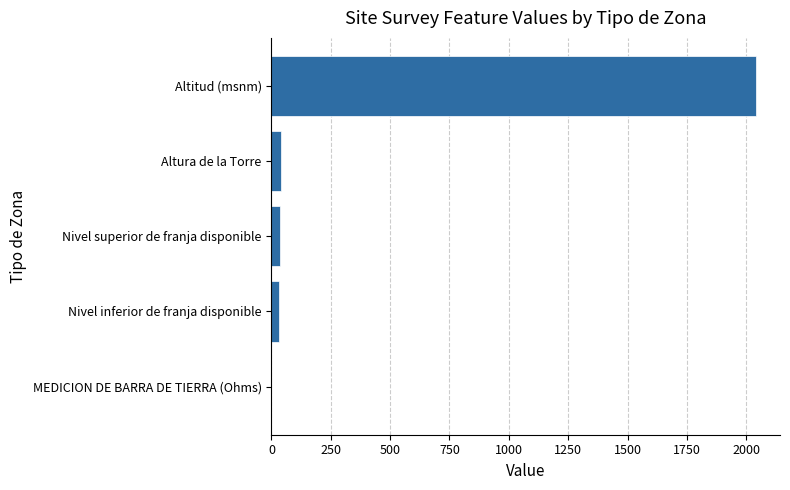

Between Altura de la Torre and Altitud (msnm), which is larger?

Altitud (msnm)